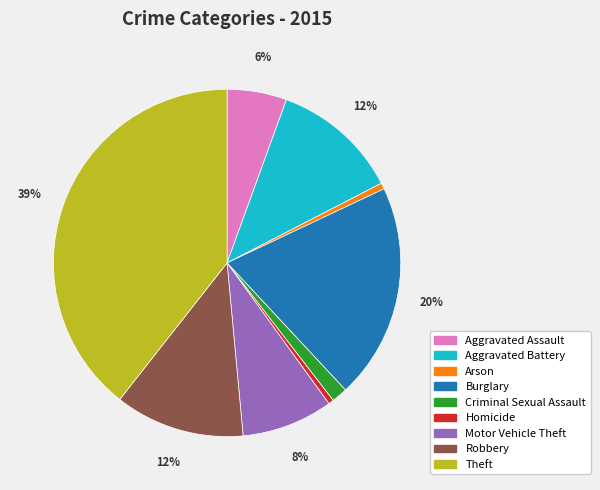

Which has a higher value, Robbery or Motor Vehicle Theft?

Robbery